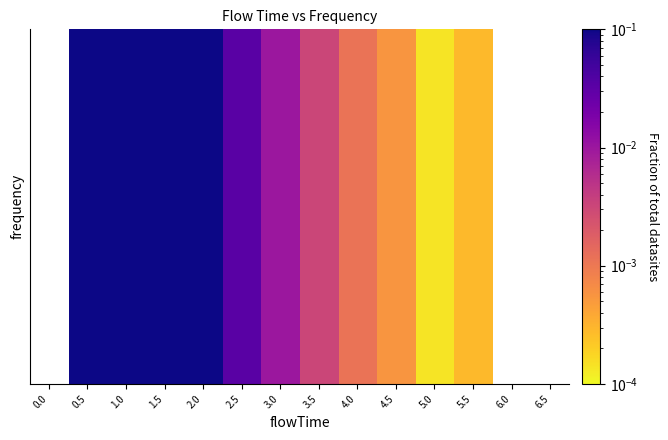

List the labels in order of value, smallest first.

5.0, 5.5, 4.5, 4.0, 3.5, 3.0, 2.5, 2.0, 1.5, 0.0, 0.5, 1.0, 6.0, 6.5